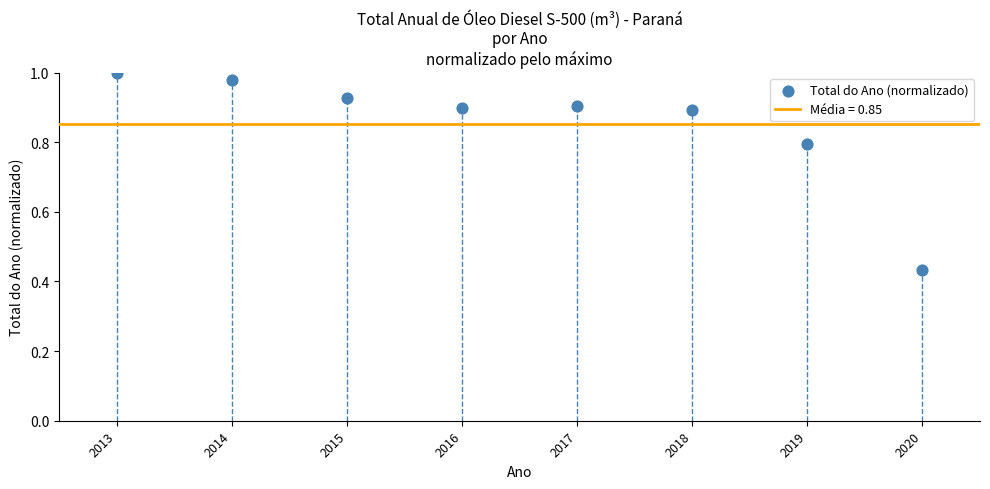

What is the range of X values (max minus min)?

7.0